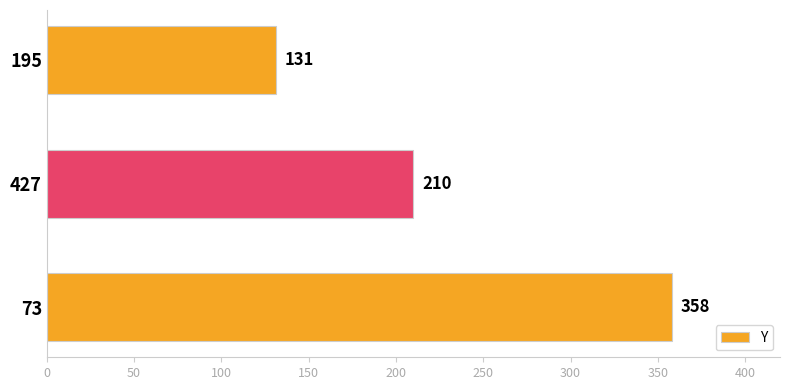

What is the greatest value displayed?

358